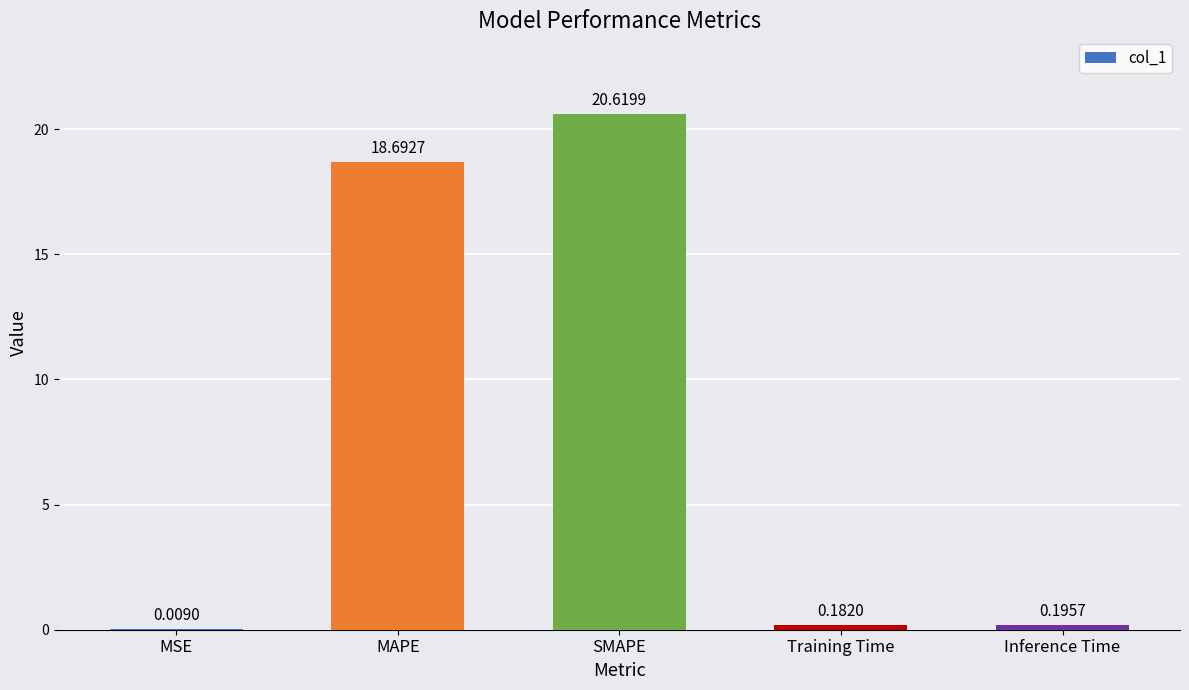

What is the greatest value displayed?

20.6